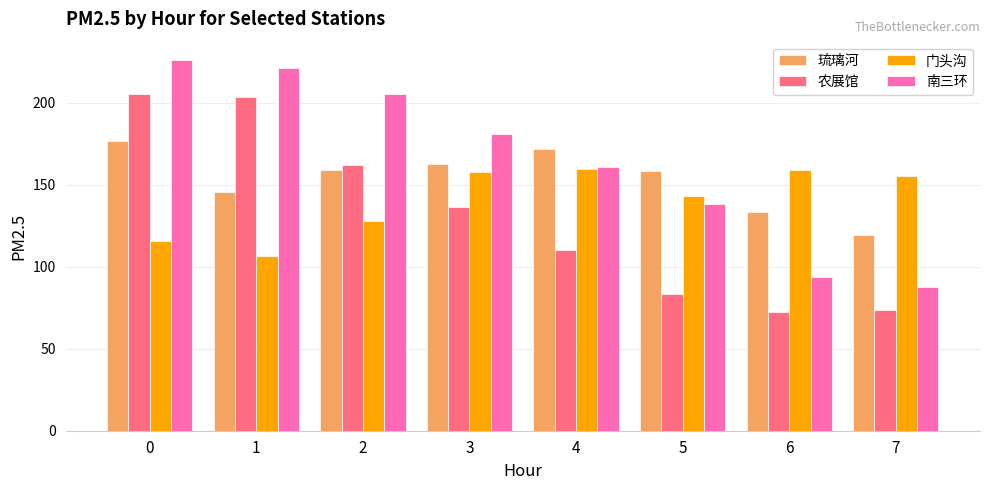

What is the minimum value shown in the chart?

72.4